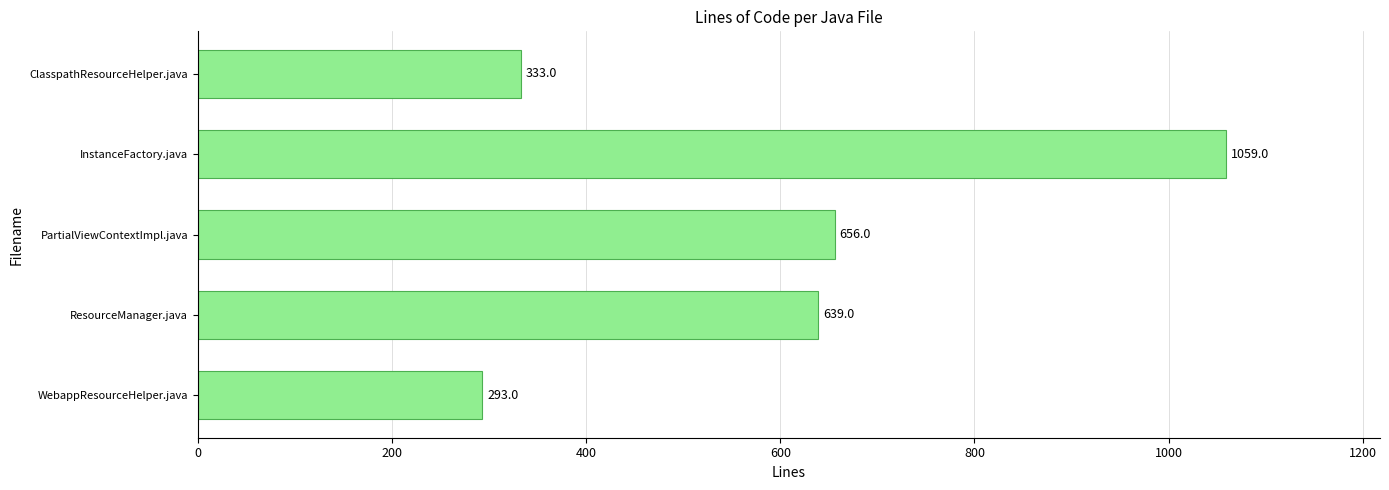

The chart shows a value of 1059 at InstanceFactory.java. True or false?

True